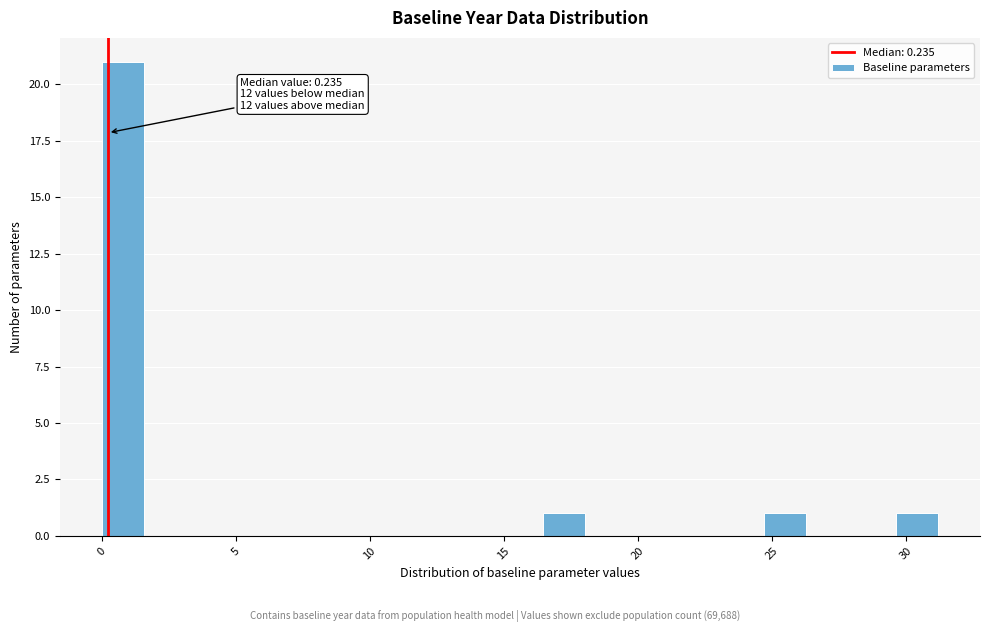

Around what value on the x-axis is the tallest bar? Give the approximate position of its centre, as read against the axis.

1.0